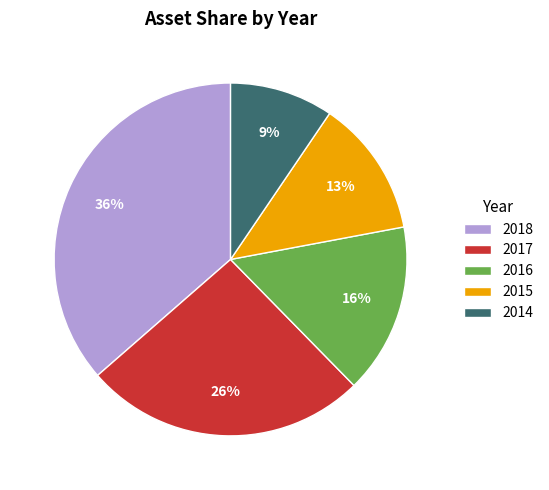

Approximately how many times larger is the value at 2015 compared to 2017?

0.5